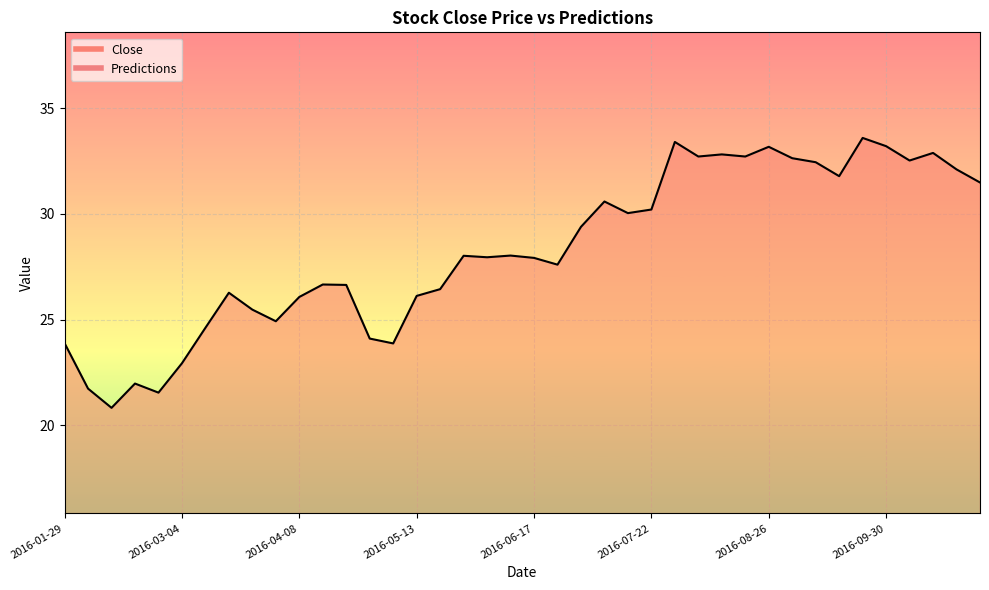

Reading left to right, what are all the values shown in this chart?

23.9	21.7	20.8	22.0	21.5	22.9	24.6	26.3	25.5	24.9	26.1	26.7	26.6	24.1	23.9	26.1	26.4	28.0	27.9	28.0	27.9	27.6	29.4	30.6	30.0	30.2	33.4	32.7	32.8	32.7	33.2	32.6	32.5	31.8	33.6	33.2	32.5	32.9	32.1	31.5